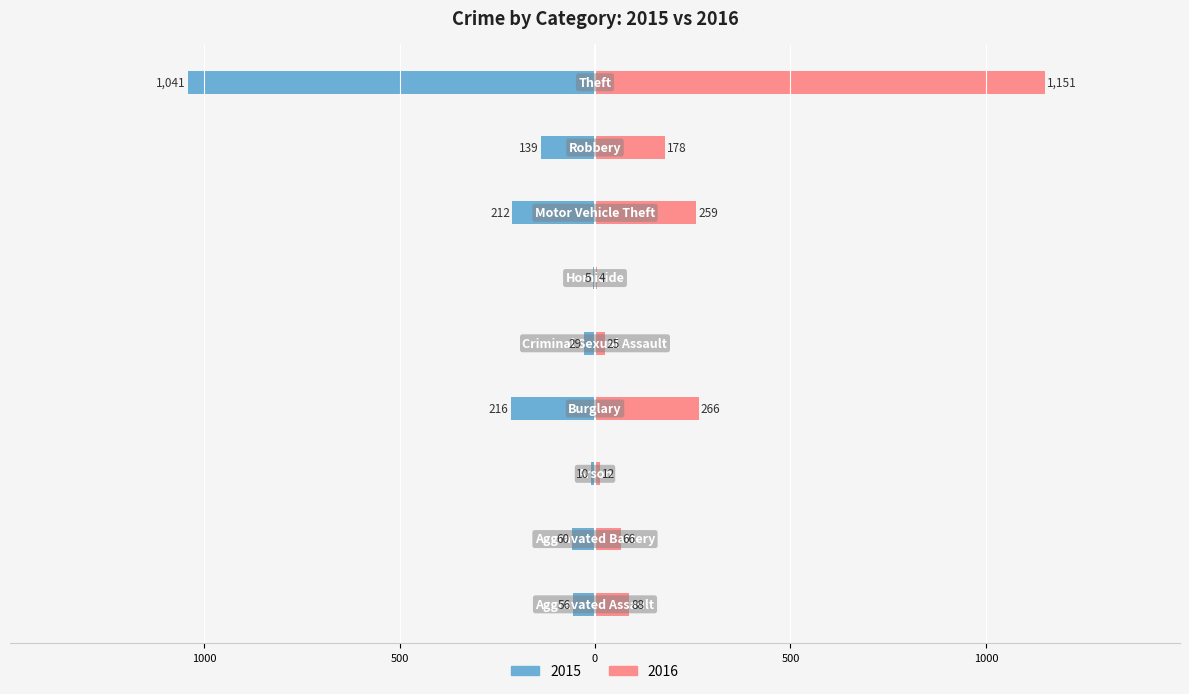

What position from the right is Aggravated Battery?

8